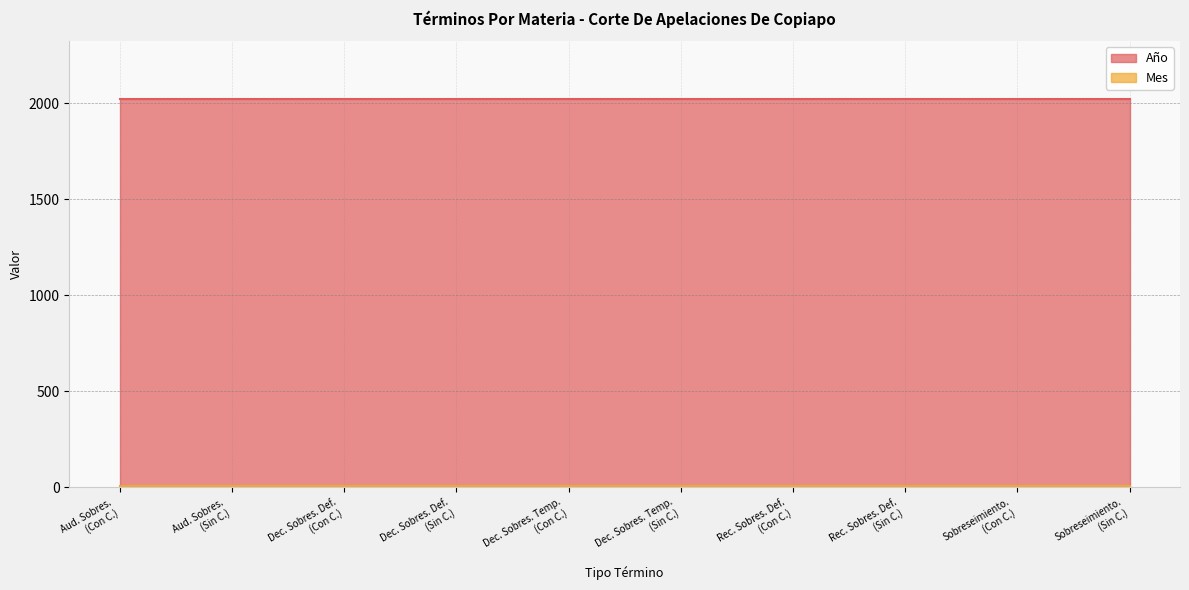

True or false: Mes has more than 0 points higher than both neighbors.

False